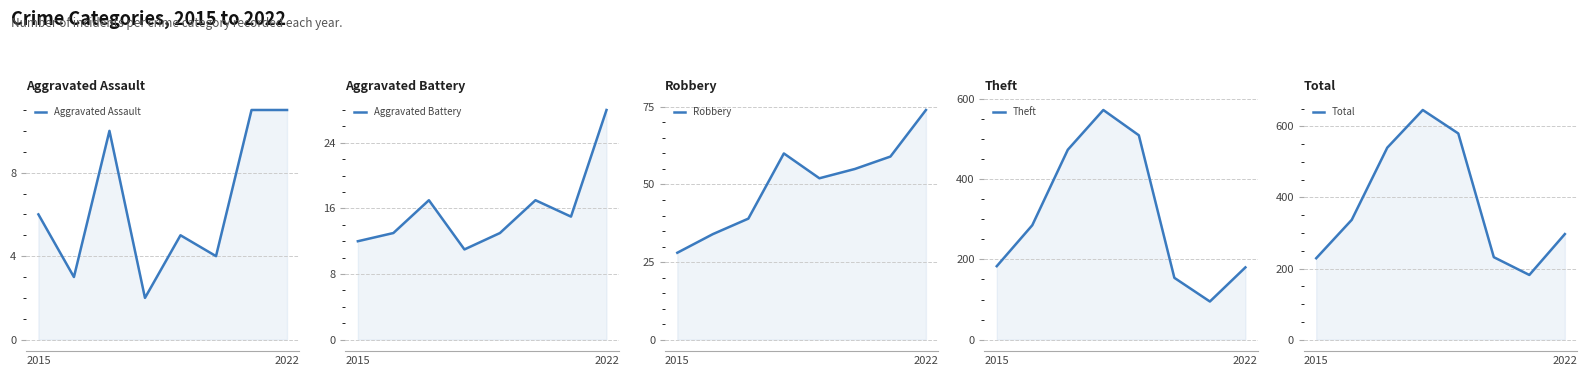

True or false: Robbery and Aggravated Assault intersect in this chart.

False